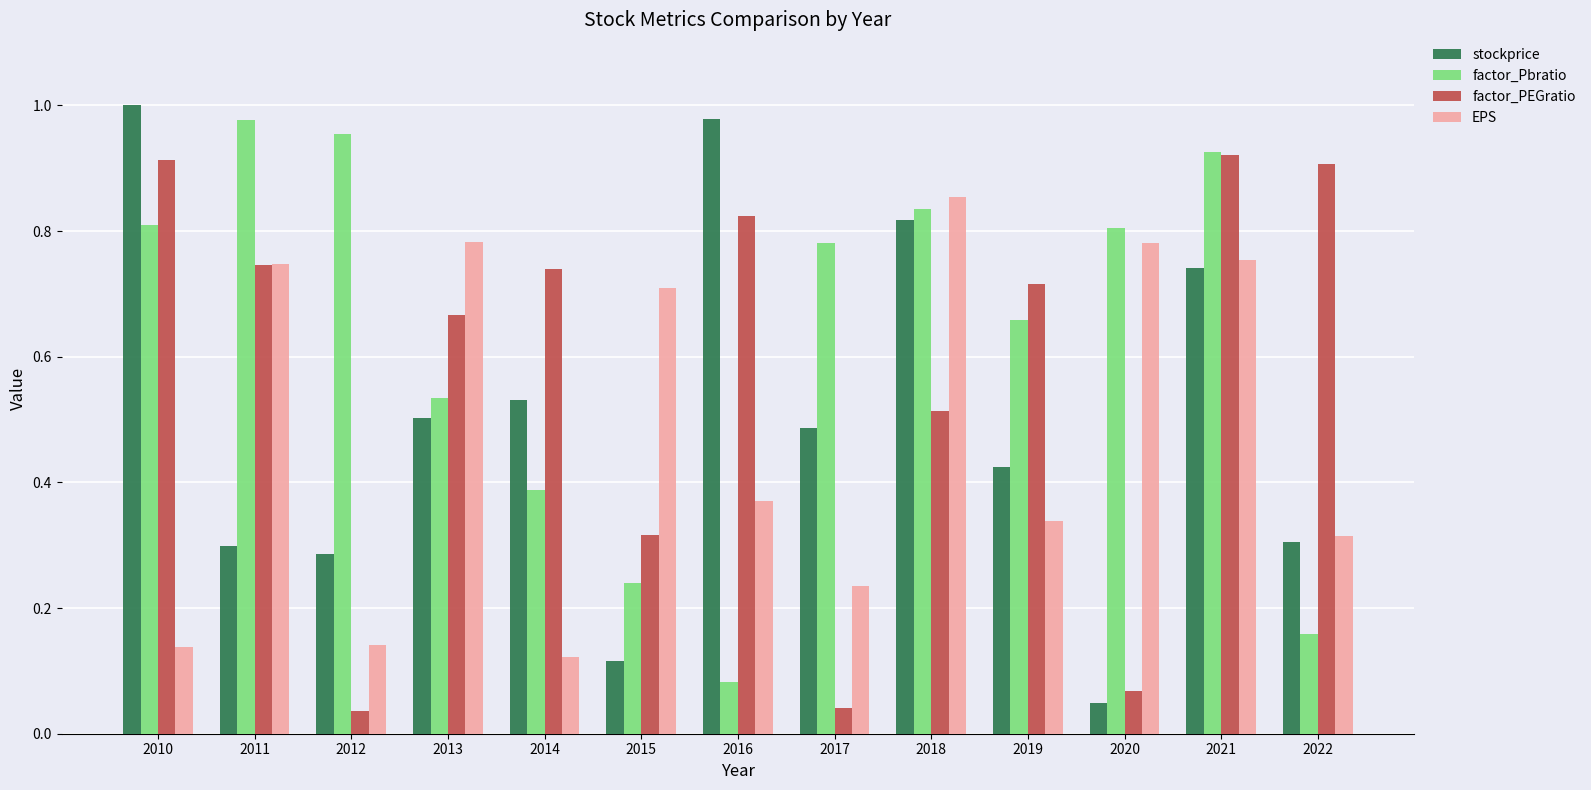

What are all the series names shown in the legend?

stockprice, factor_Pbratio, factor_PEGratio, EPS